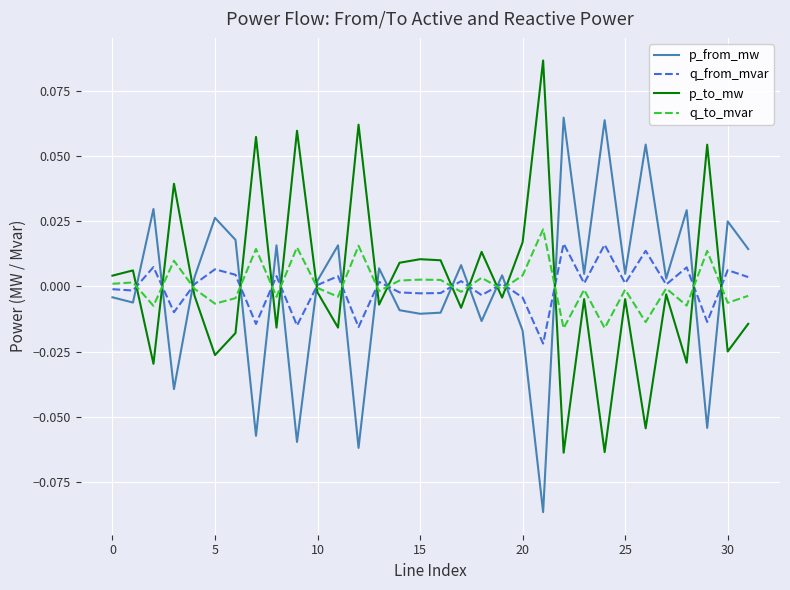

Rank the series by their average value, from lowest to highest.

p_from_mw, q_from_mvar, q_to_mvar, p_to_mw